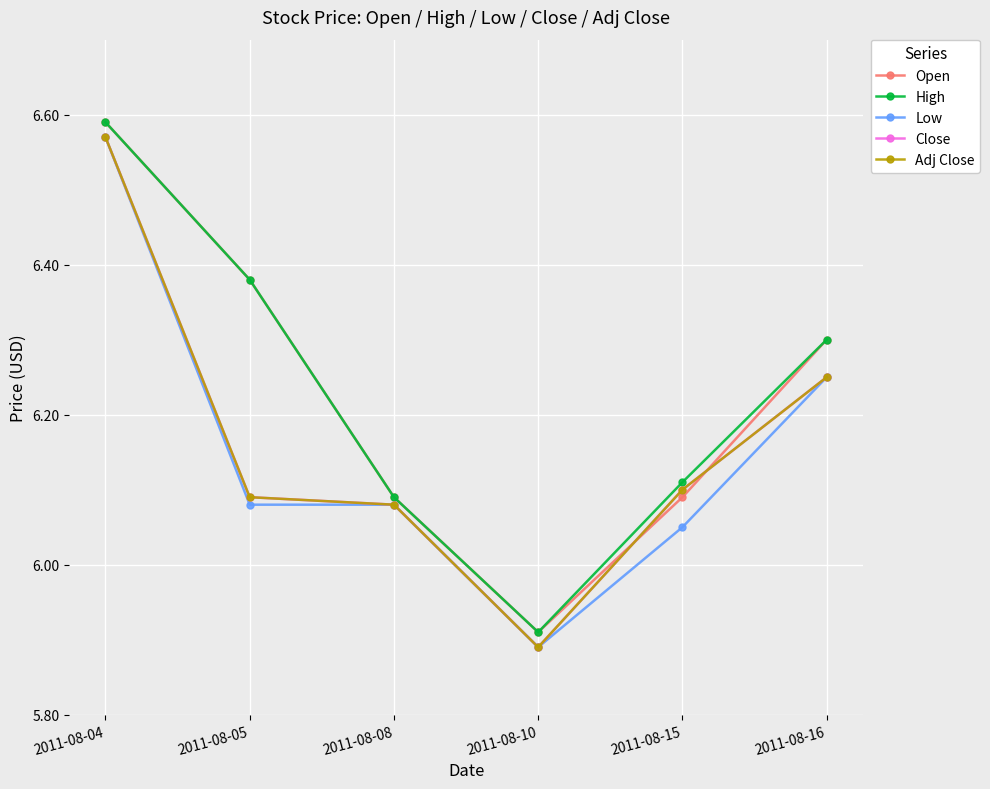

The Close series shows 6.1 at 2011-08-08. True or false?

True